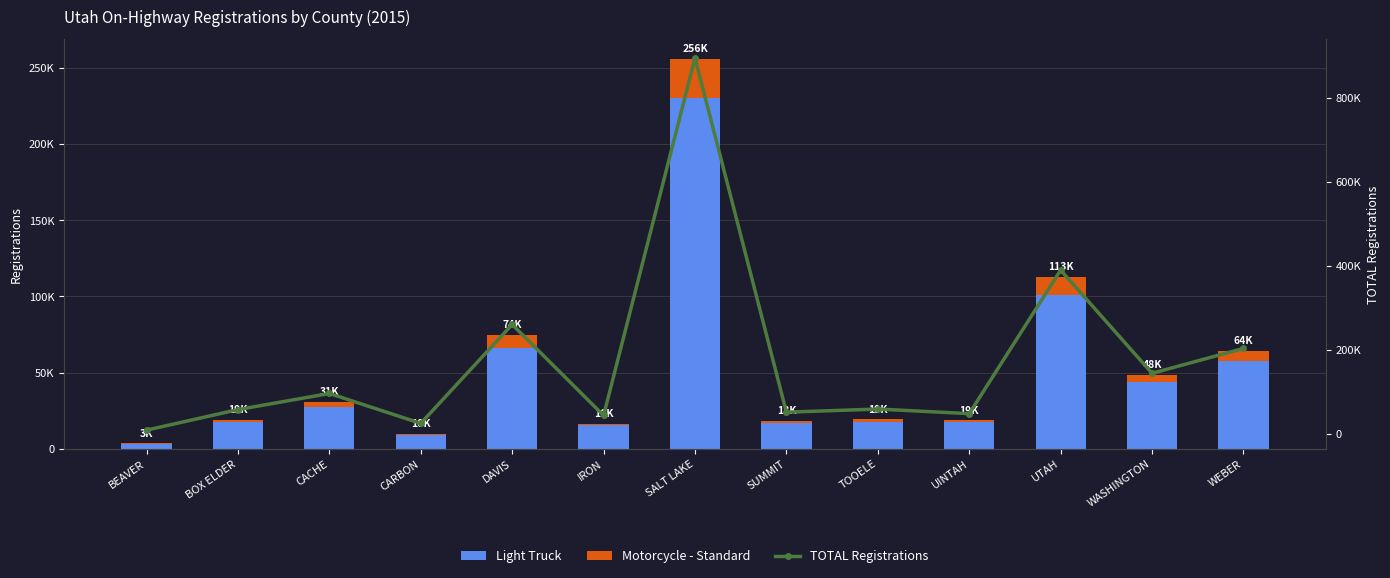

What is the minimum value shown in the chart?

109